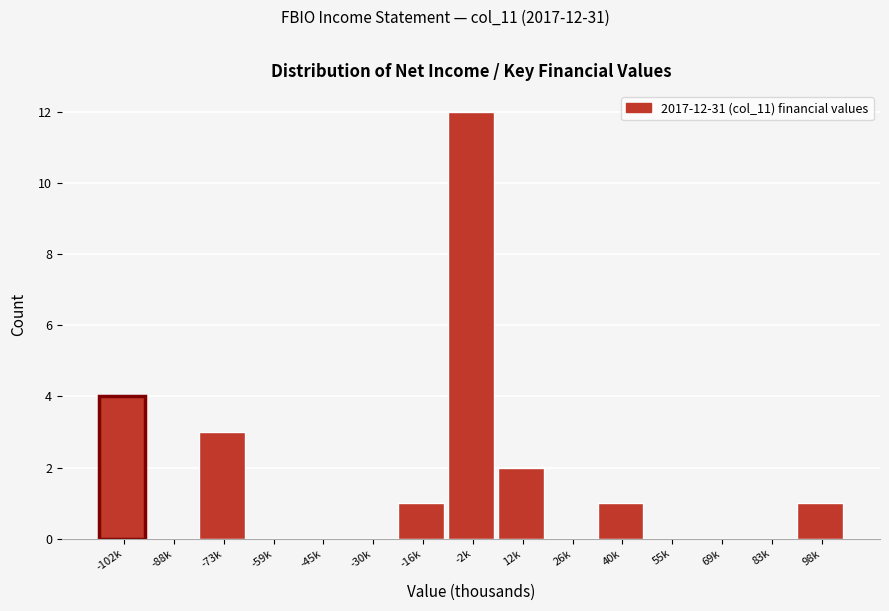

Reading left to right, transcribe all the data shown in this chart.

-102k=4	-88k=0	-73k=3	-59k=0	-45k=0	-30k=0	-16k=1	-2k=12	12k=2	26k=0	40k=1	55k=0	69k=0	83k=0	98k=1